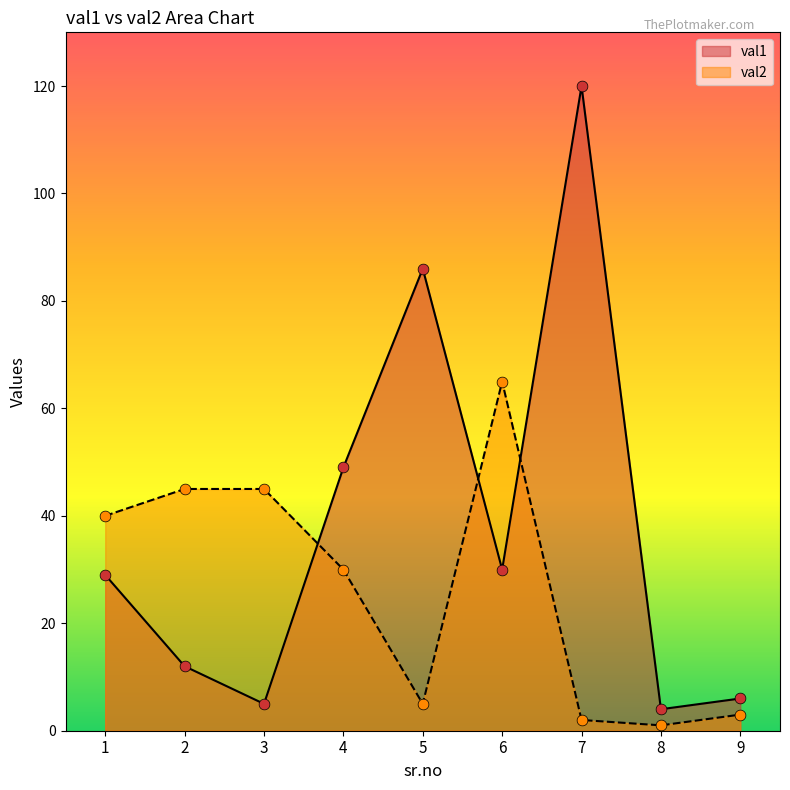

Which series has the widest spread of Y values?

val1